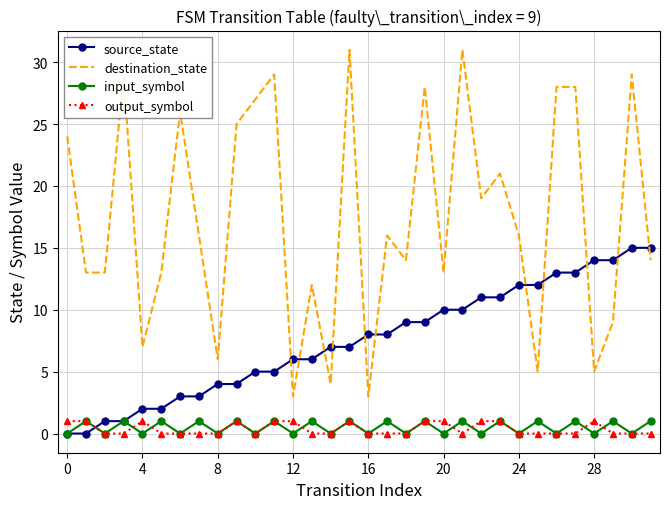

What is the maximum value for destination_state?

31